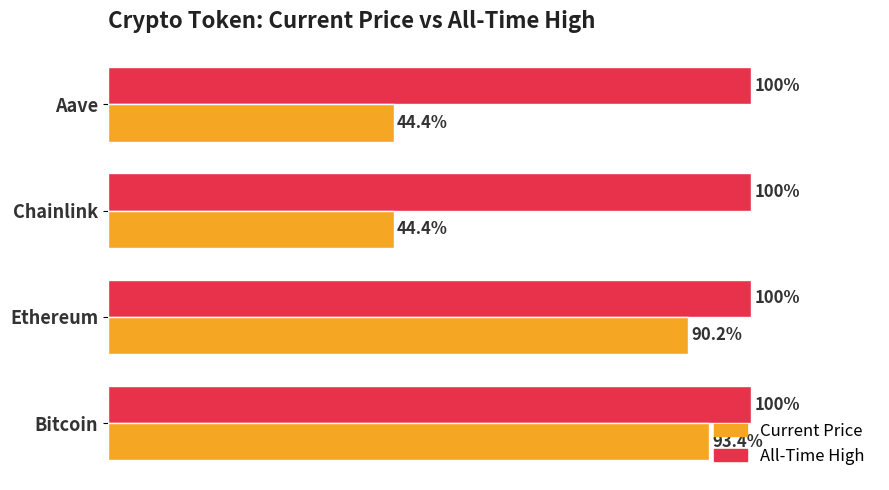

Which series has the largest total across all categories?

All-Time High